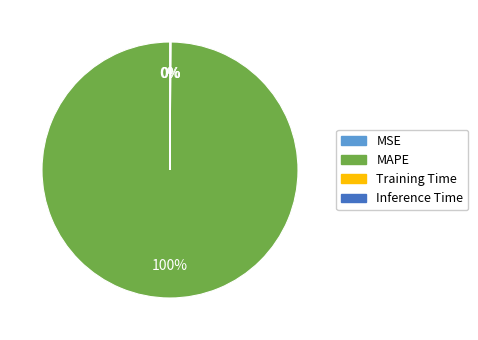

Does any single category account for the majority?

Yes